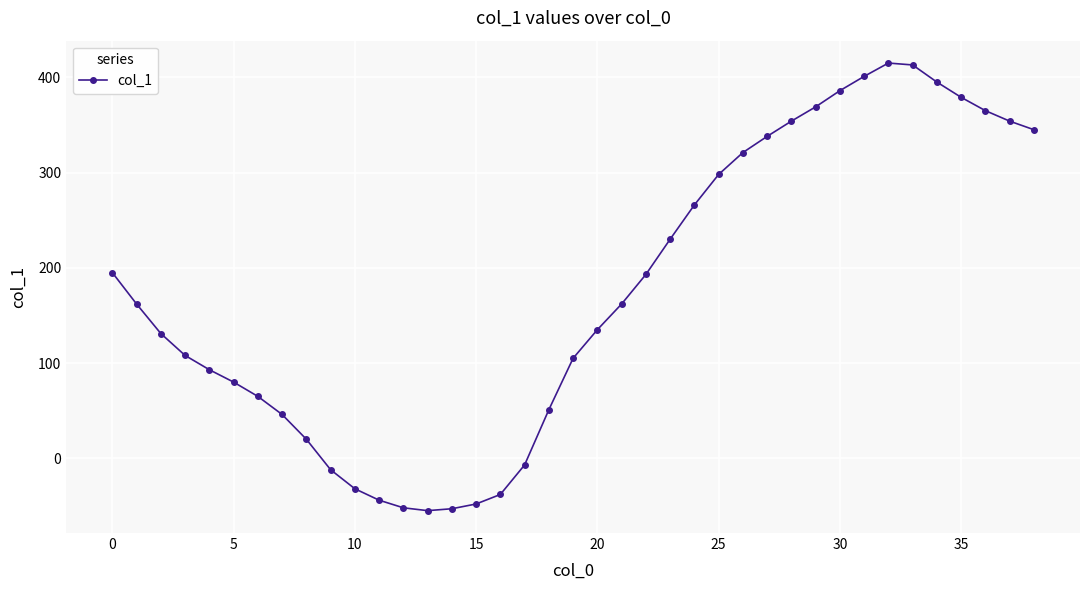

What is the maximum value shown in the chart?

415